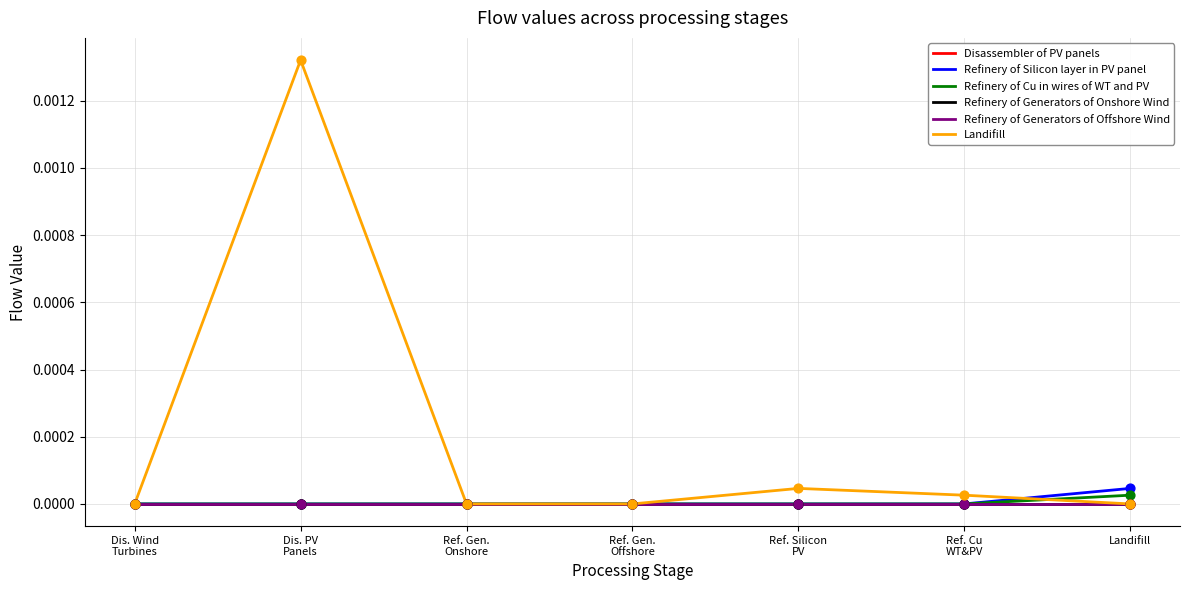

At how many categories does at least one series exceed 0?

4